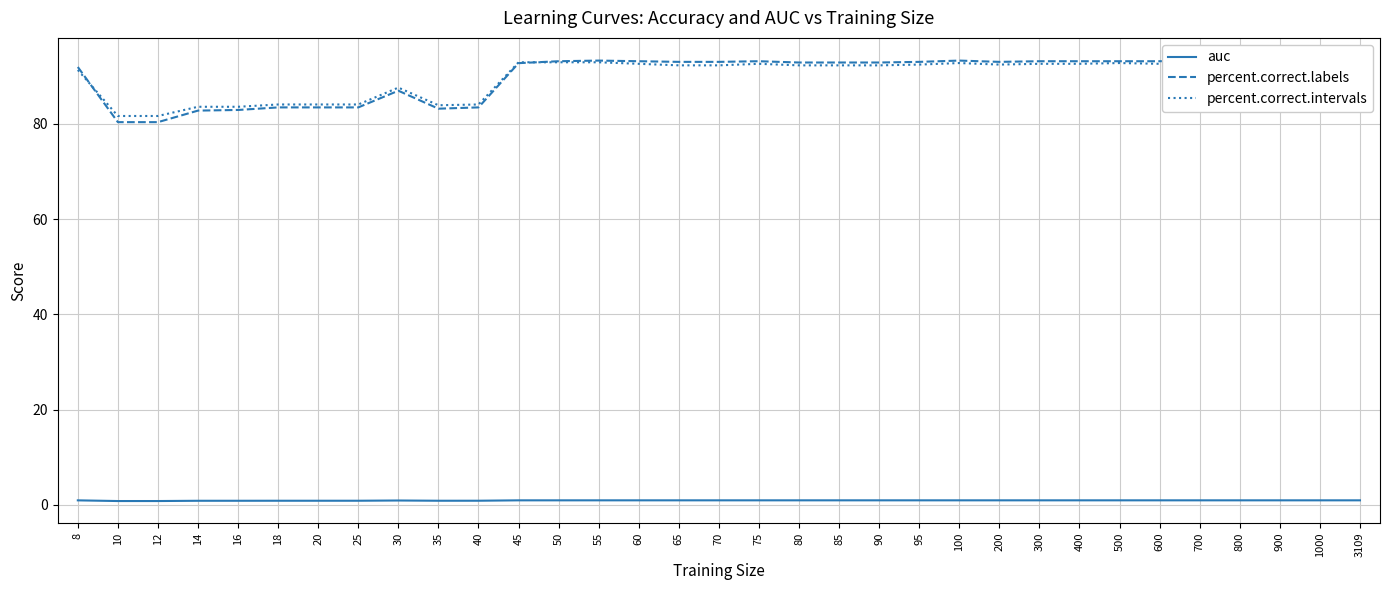

How many interior local peaks does the percent.correct.labels series have?

5